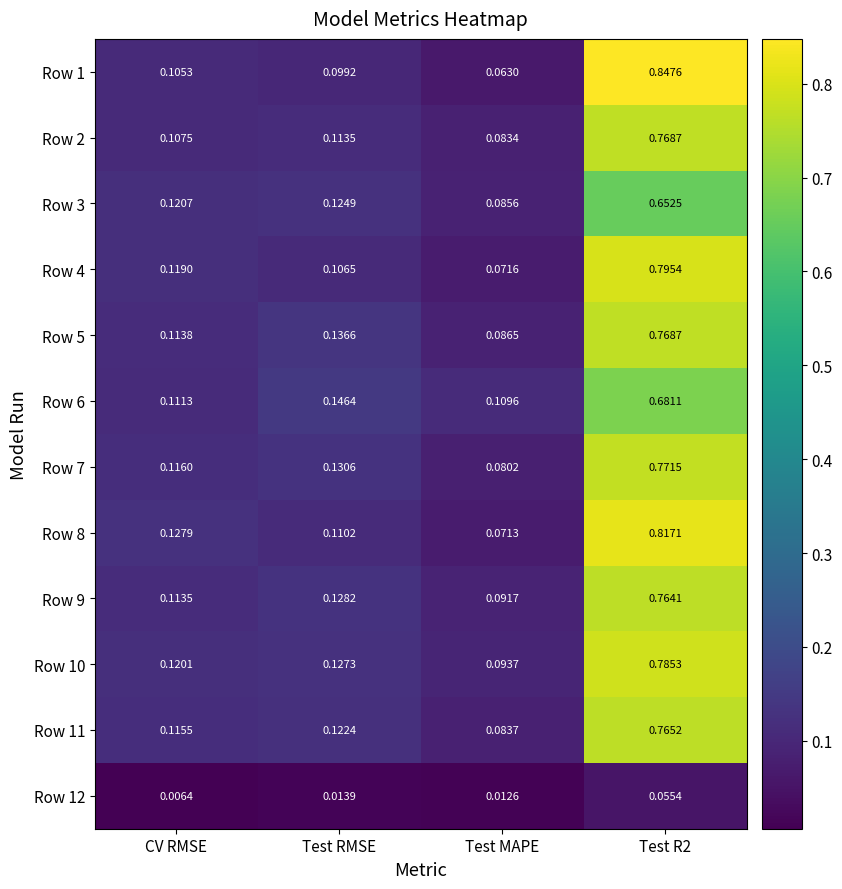

Which category has the lowest value across all series?

CV RMSE